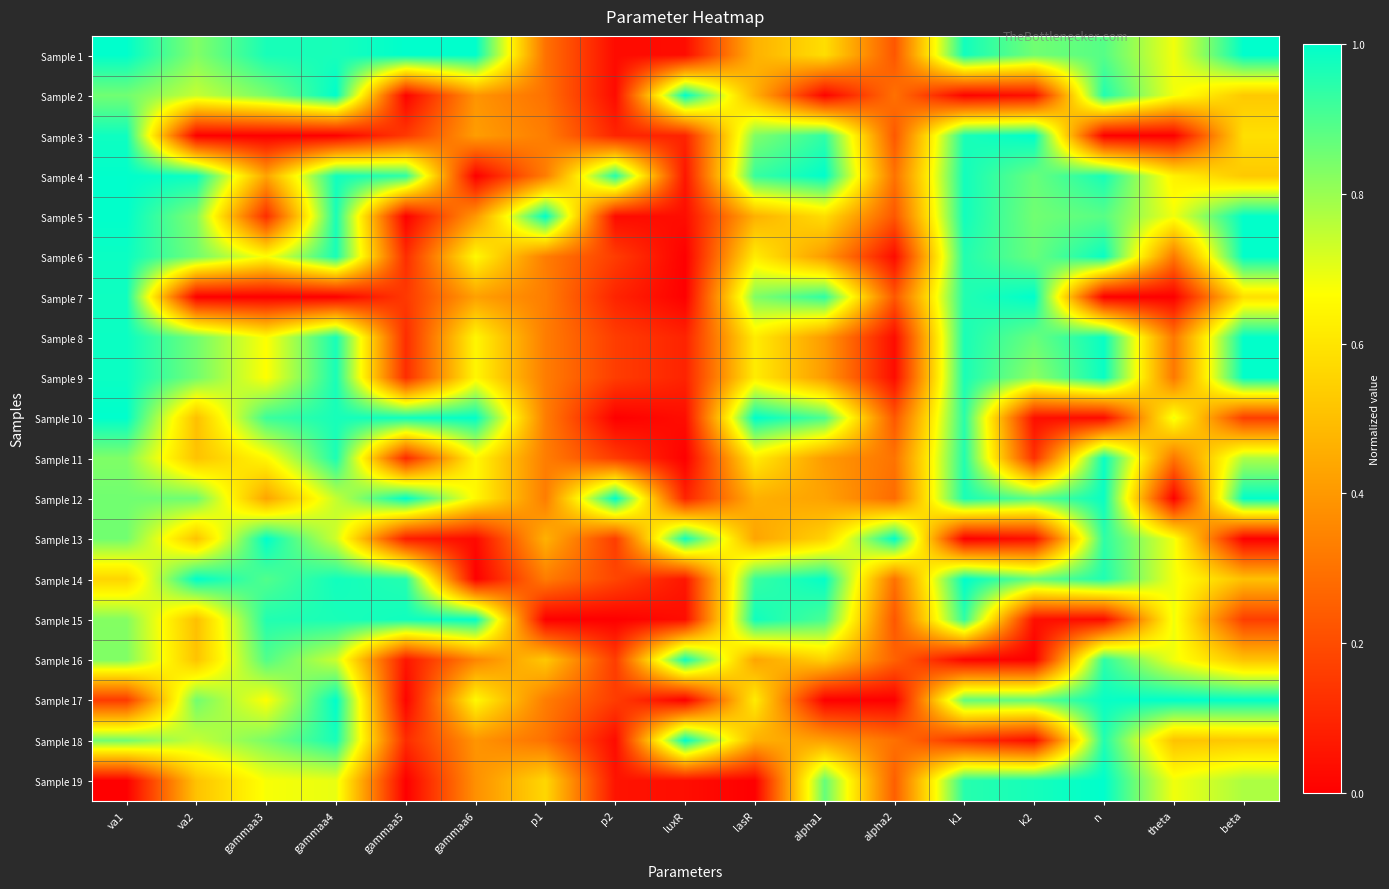

Rank the series at k1 from highest to lowest value.

Sample 14, Sample 1, Sample 5, Sample 4, Sample 3, Sample 12, Sample 8, Sample 9, Sample 7, Sample 6, Sample 11, Sample 19, Sample 10, Sample 15, Sample 17, Sample 18, Sample 16, Sample 2, Sample 13